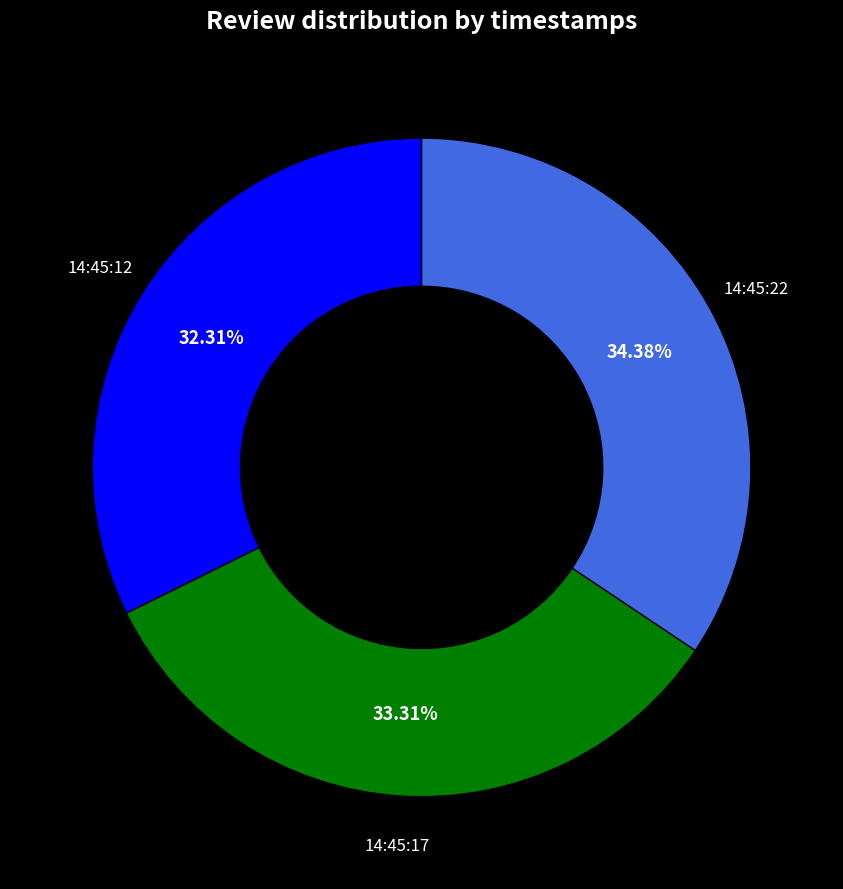

To the nearest percent, what is the difference between the largest and smallest slice percentages?

2%